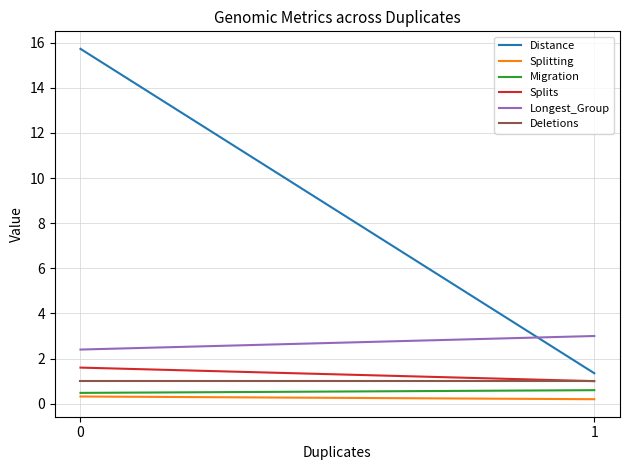

What is the sum of all Deletions values?

2.0